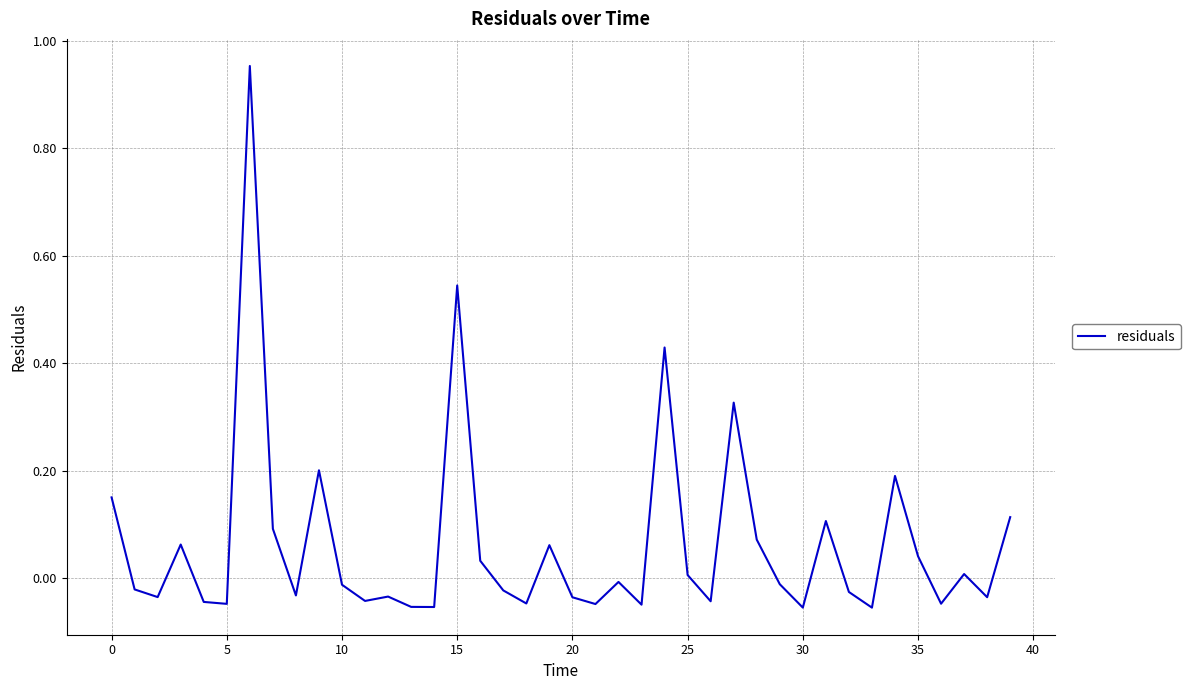

How many lines are shown in the chart?

1